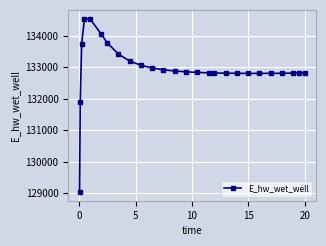

What is the value of the 21st point from the left?

132808.3